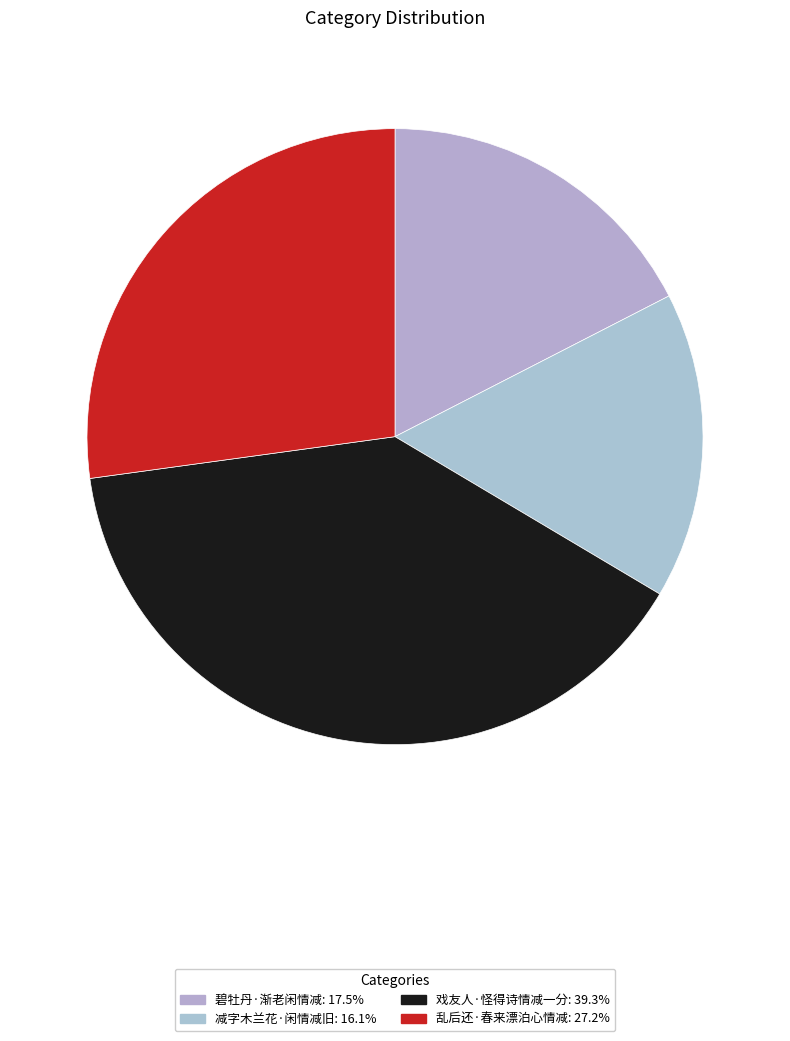

How many slices are in this pie chart?

4